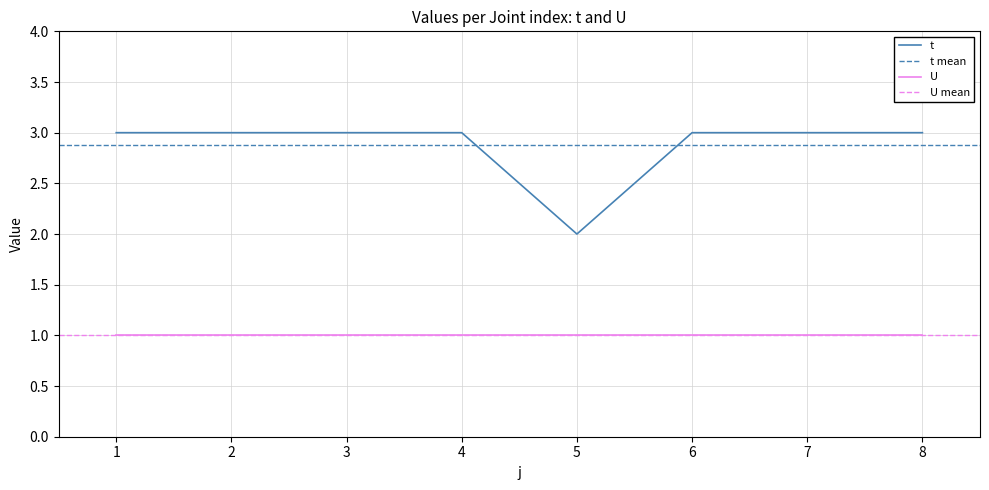

What is the average value?

3